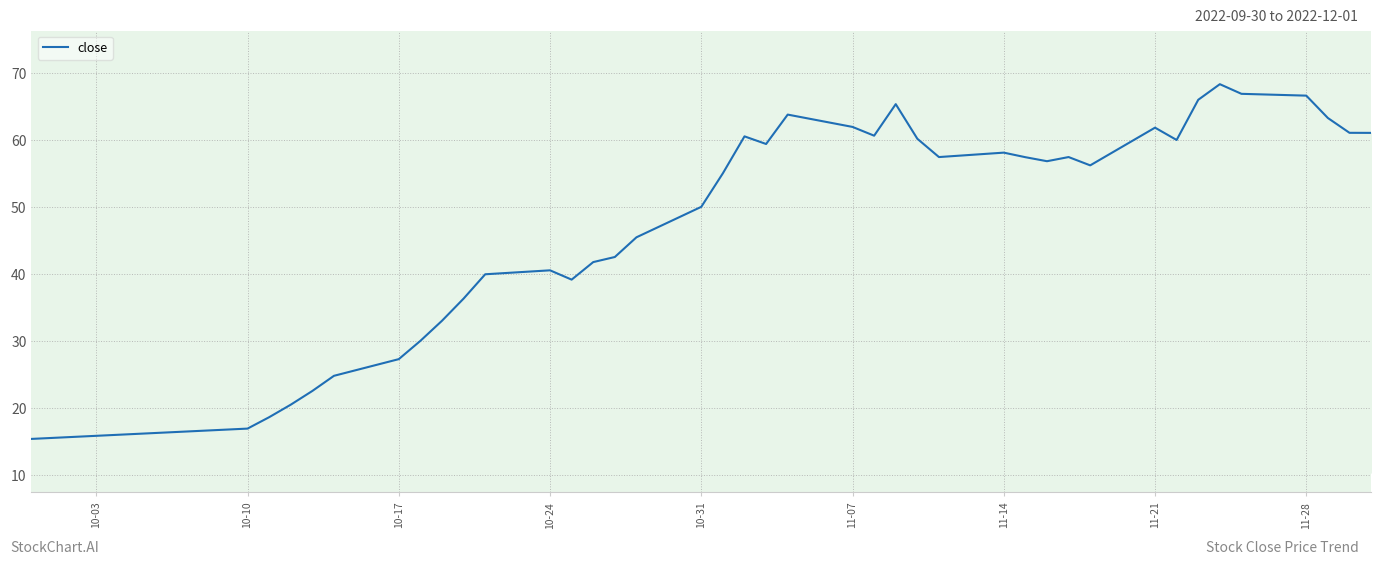

What is the average value?

48.8